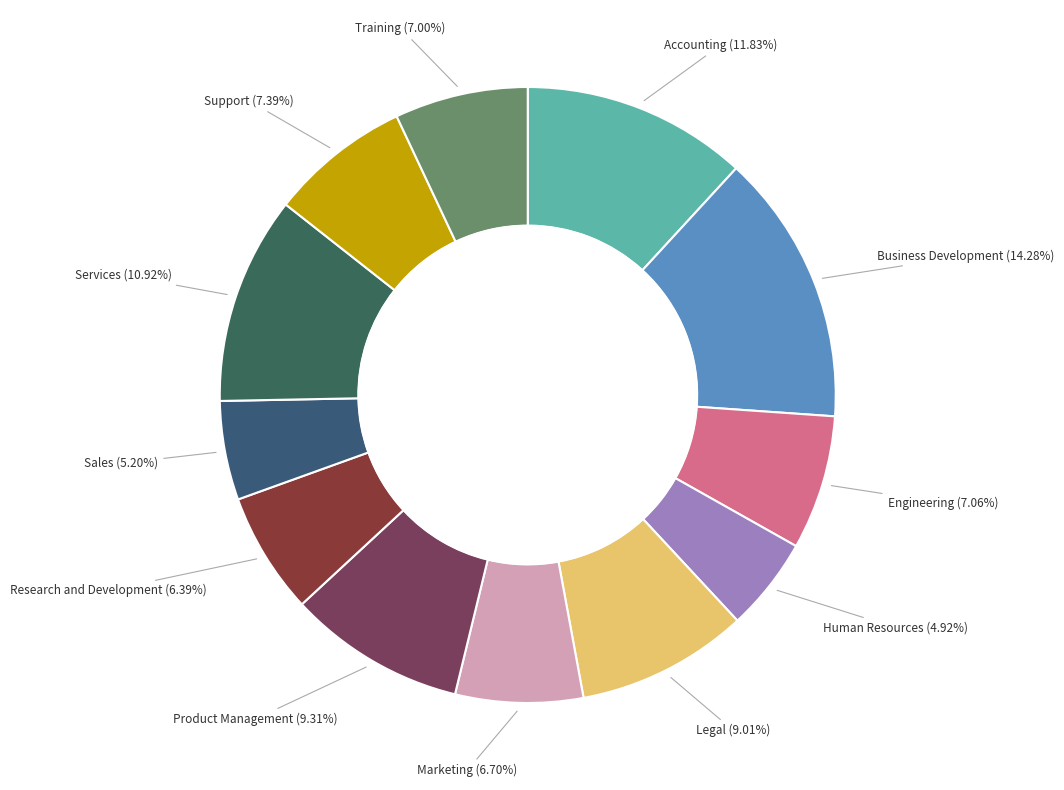

To the nearest percent, what is the difference between the largest and smallest slice percentages?

9%